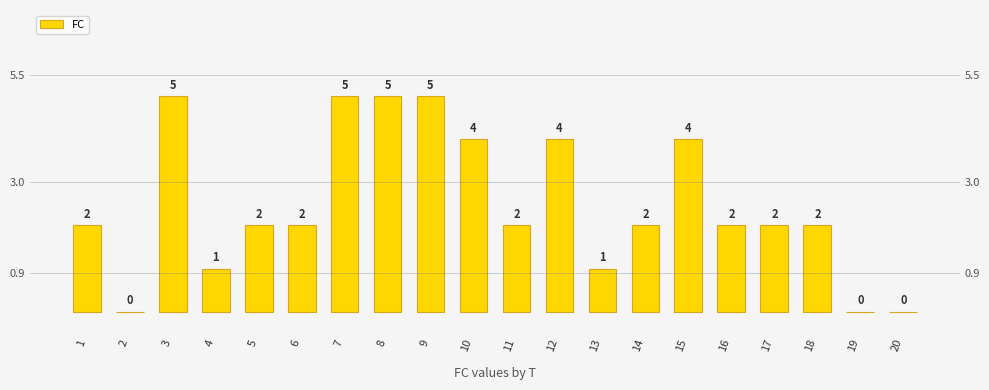

The chart shows a value of 0 at 14. True or false?

False